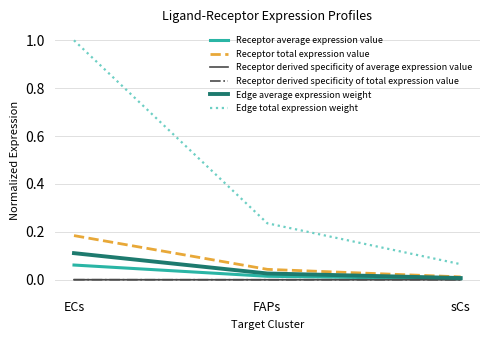

Does the chart have visible grid lines?

Yes